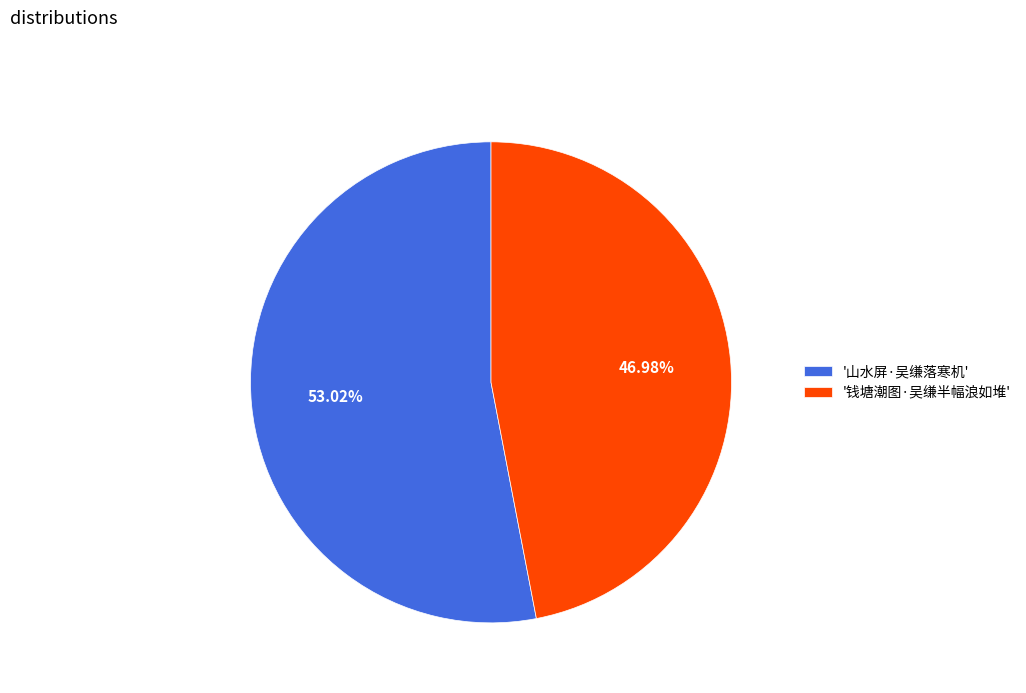

Is the sum of '钱塘潮图·吴缣半幅浪如堆' and '山水屏·吴缣落寒机' greater than half?

Yes